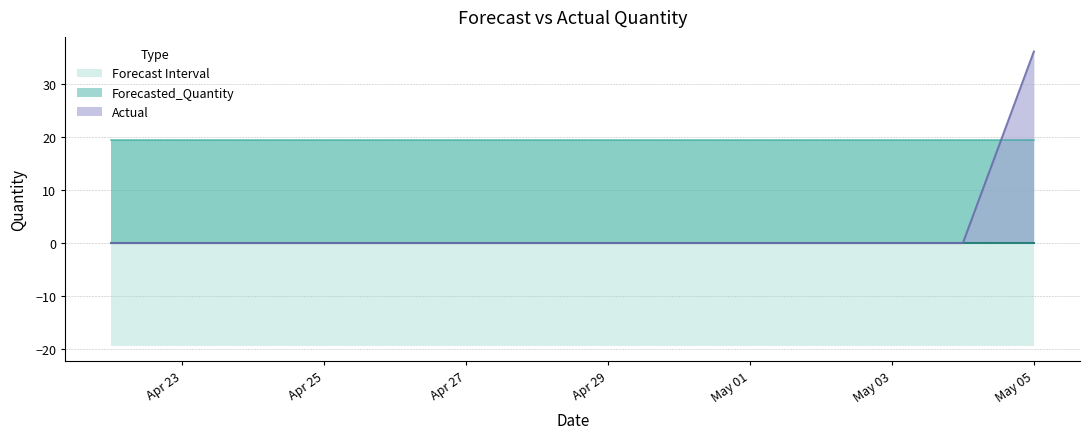

How many lines are shown in the chart?

4